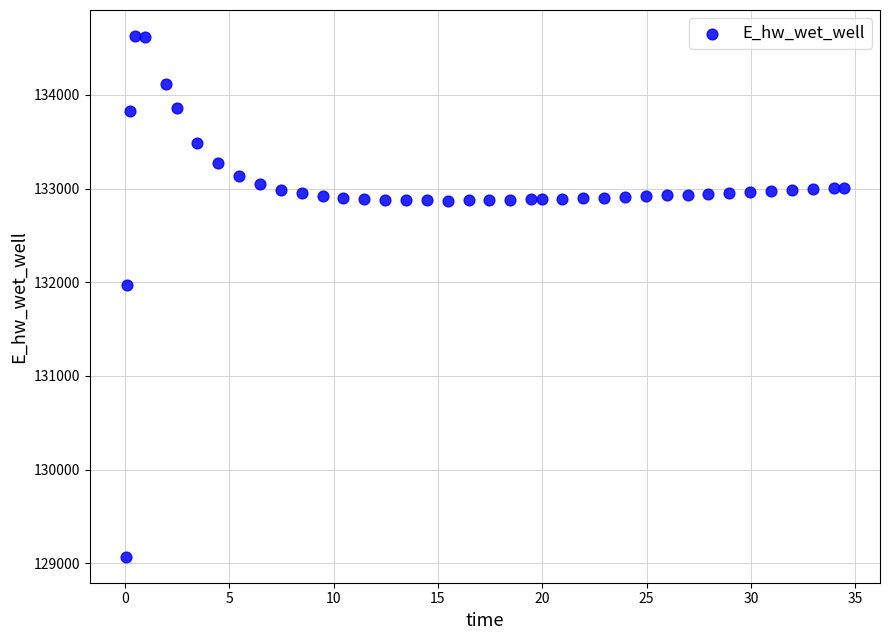

What Y value in the scatter plot is closest to 131849?

131970.0